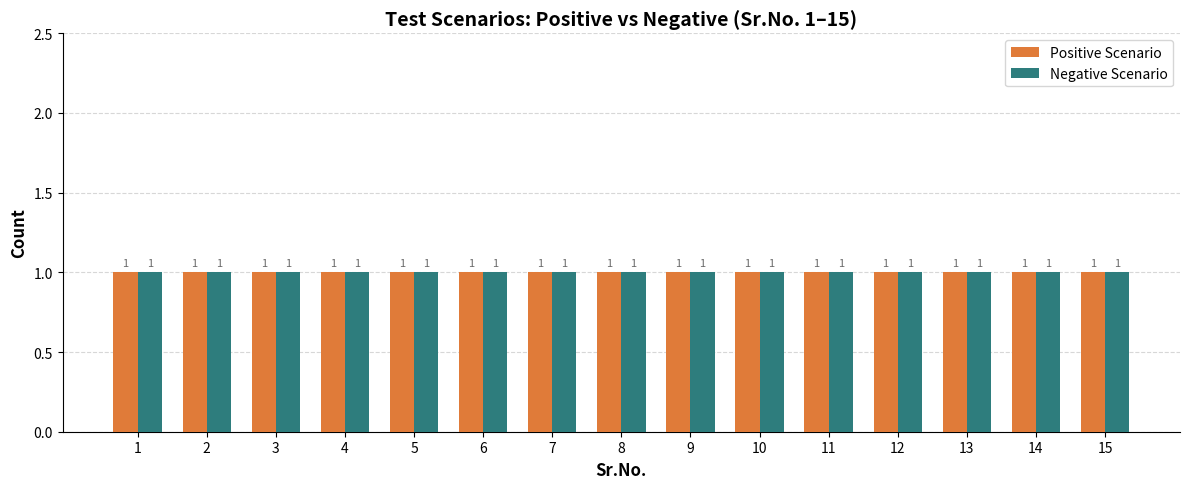

What is the smallest value displayed?

1